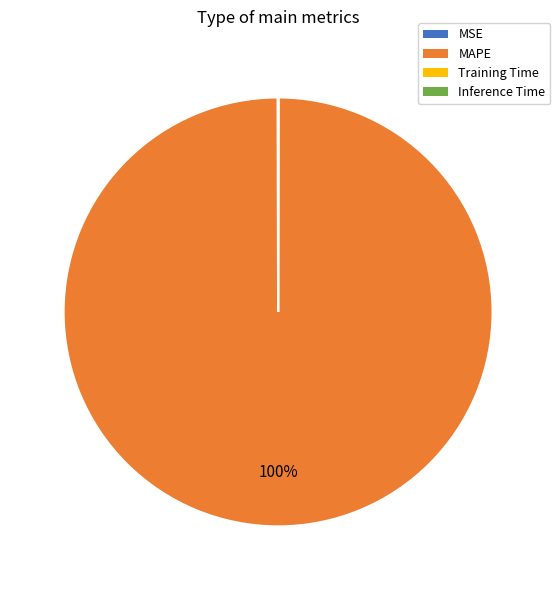

Which slice represents more than half of the pie?

MAPE